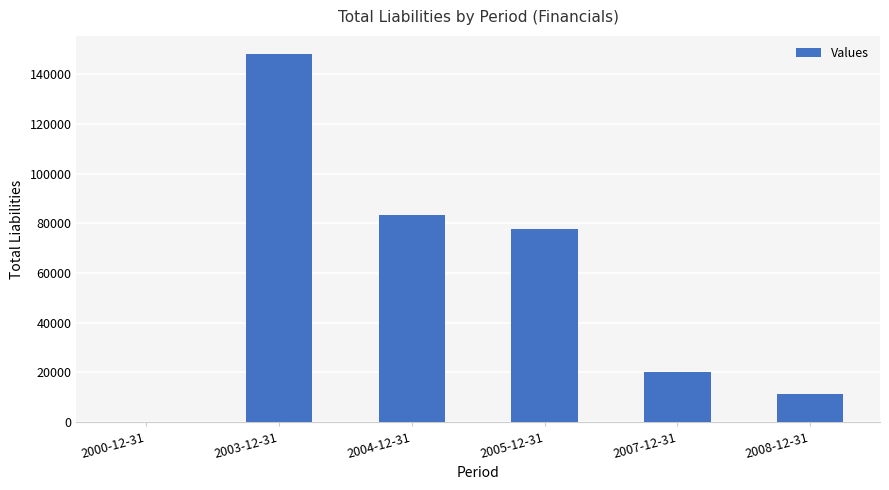

Which label corresponds to the largest value in the chart?

2003-12-31